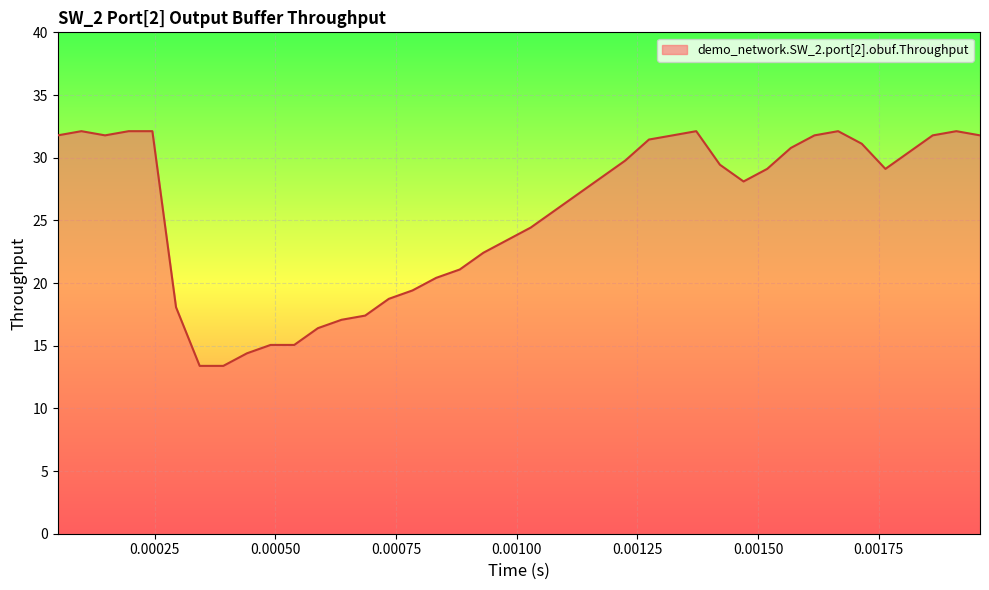

What is the minimum value shown in the chart?

13.4